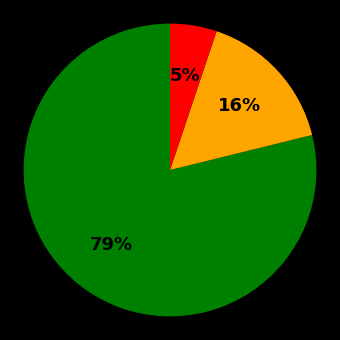

To the nearest percent, what is the average slice percentage?

33%